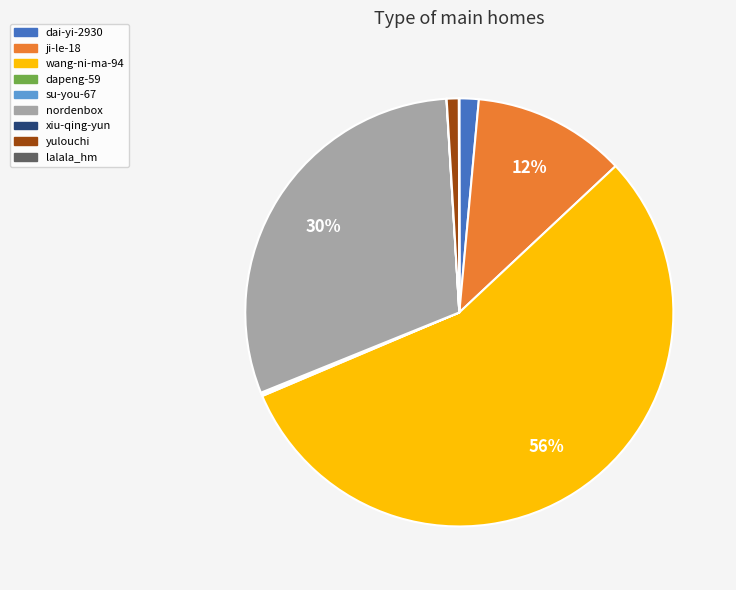

What percentage is the ji-le-18 slice, to the nearest percent?

12%